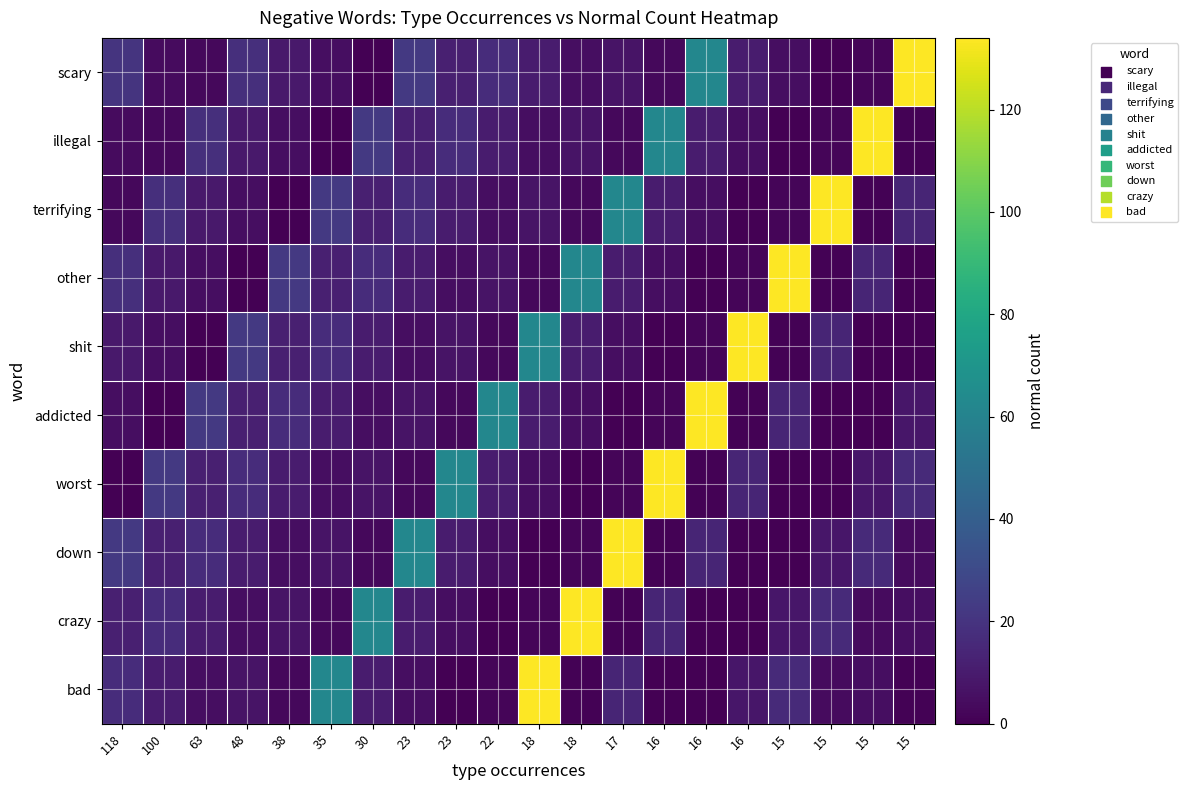

At which category is the sum across all series the highest?

18